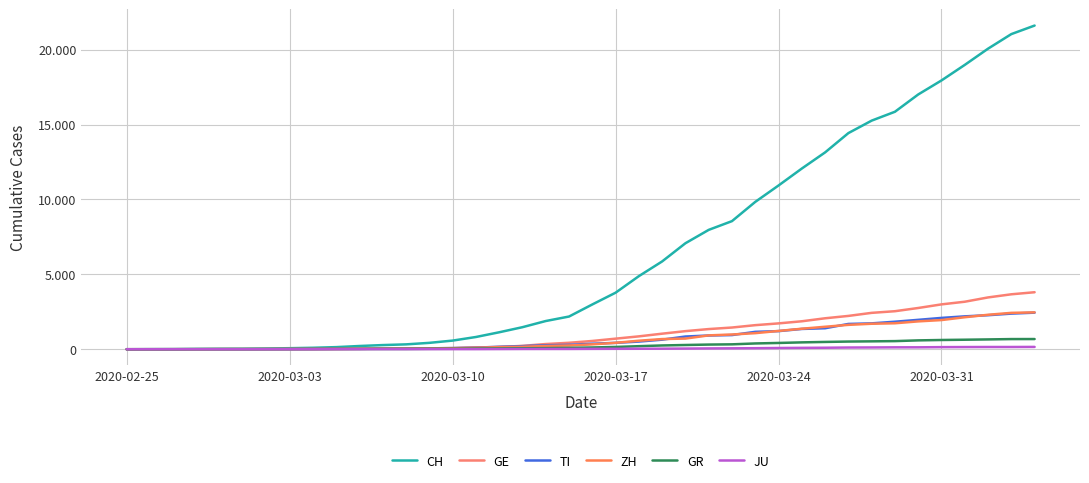

Does the chart display data point markers on the line(s)?

No